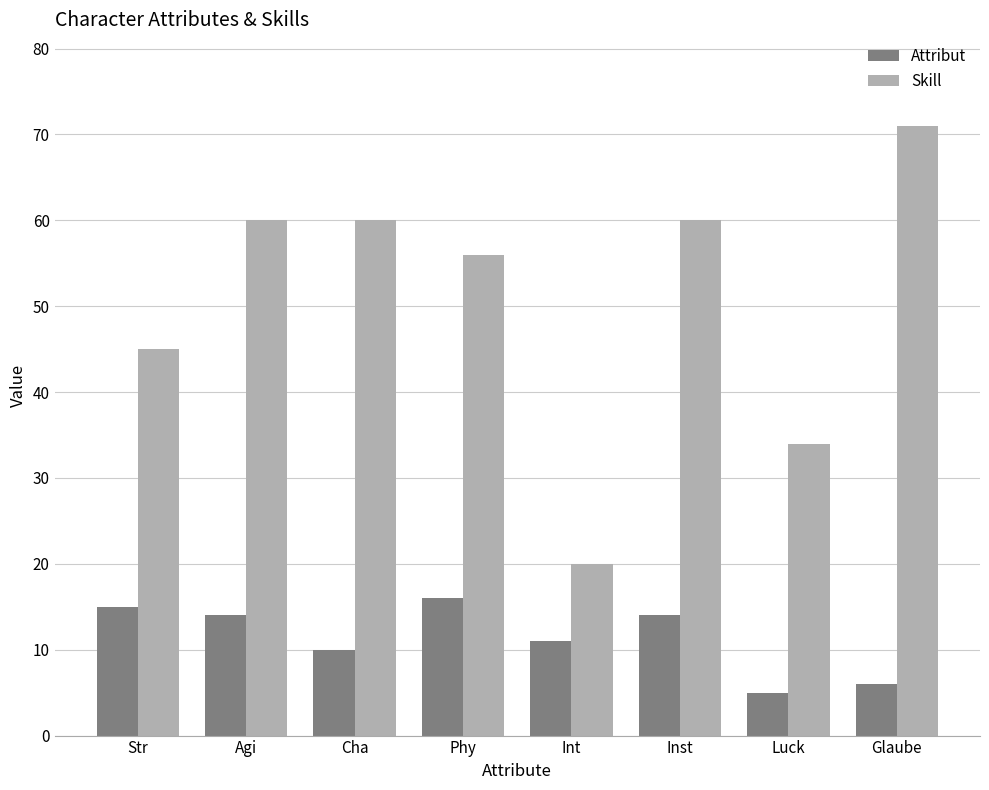

How many bars are there in each group?

2